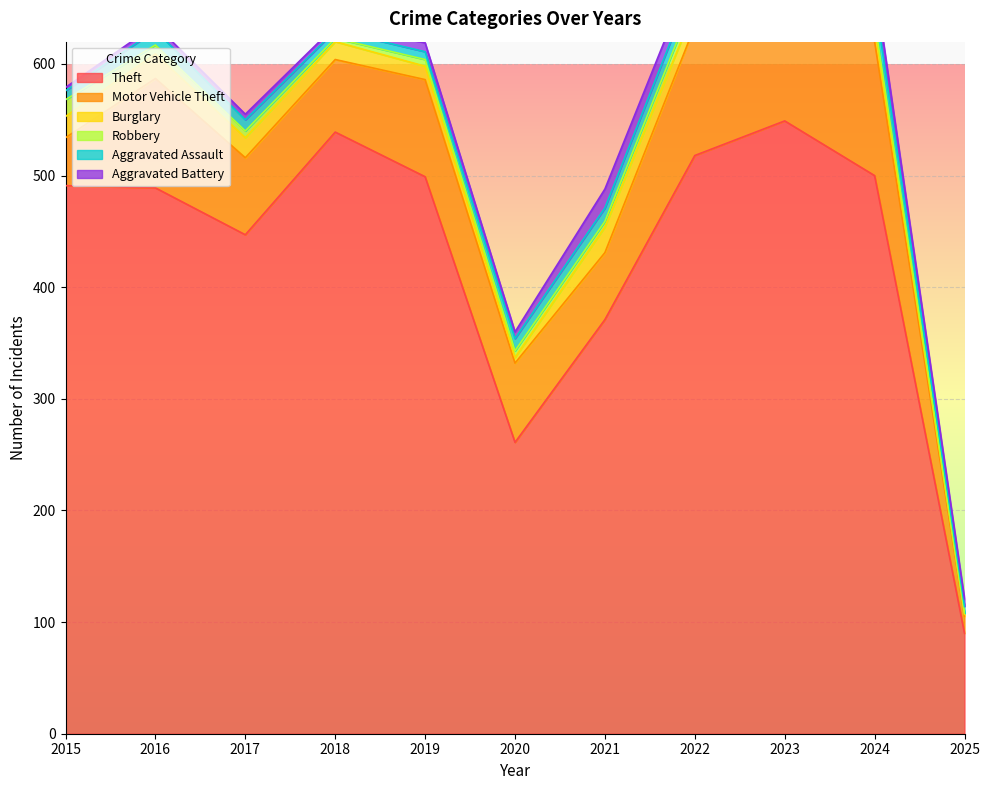

Reading right to left, transcribe all the data shown in this chart.

Theft: 2025=90	2024=500	2023=549	2022=518	2021=371	2020=261	2019=499	2018=539	2017=447	2016=489	2015=491
Motor Vehicle Theft: 2025=15	2024=120	2023=133	2022=116	2021=60	2020=71	2019=87	2018=65	2017=69	2016=98	2015=43
Burglary: 2025=2	2024=13	2023=9	2022=16	2021=23	2020=5	2019=12	2018=16	2017=18	2016=22	2015=19
Robbery: 2025=1	2024=6	2023=7	2022=10	2021=5	2020=6	2019=6	2018=3	2017=6	2016=8	2015=15
Aggravated Assault: 2025=6	2024=20	2023=19	2022=15	2021=12	2020=11	2019=7	2018=7	2017=10	2016=13	2015=8
Aggravated Battery: 2025=7	2024=15	2023=11	2022=13	2021=17	2020=6	2019=8	2018=4	2017=5	2016=5	2015=3